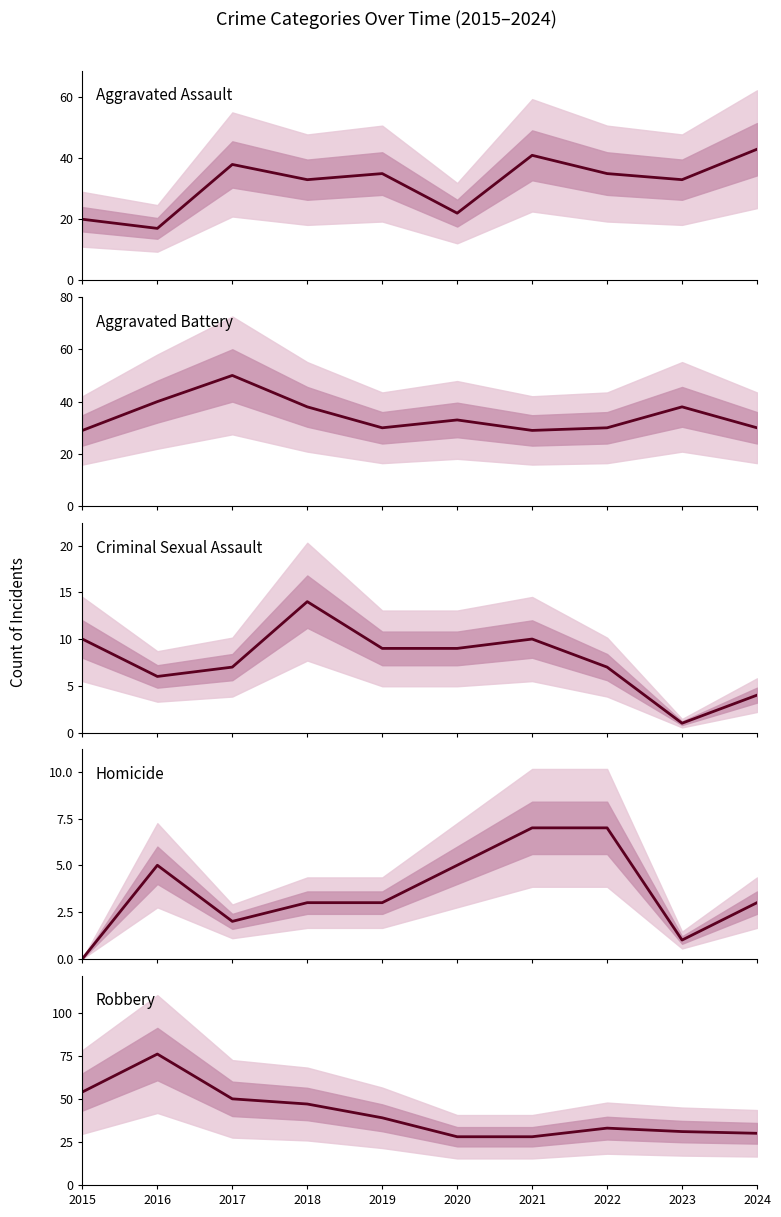

At which category does Criminal Sexual Assault reach its first local peak?

2018